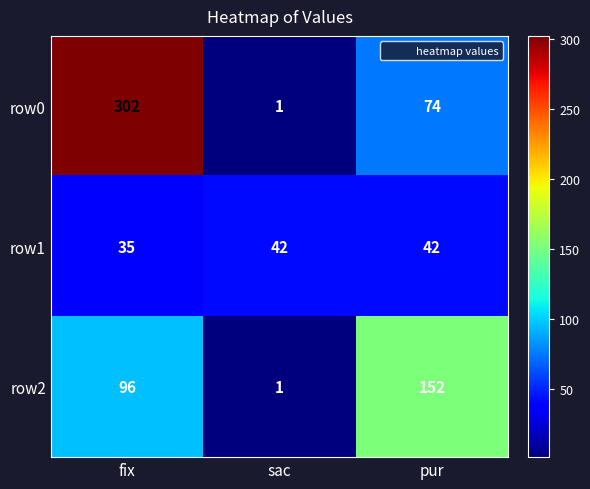

Which series has the widest spread of values?

row0